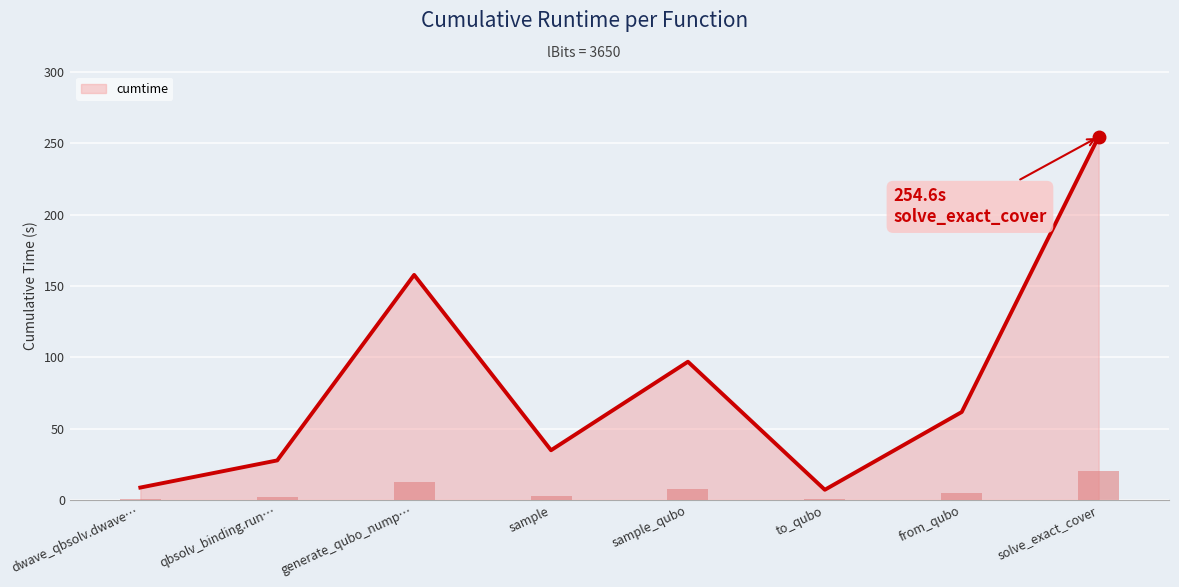

The chart shows a value of 254.6 at solve_exact_cover. True or false?

True